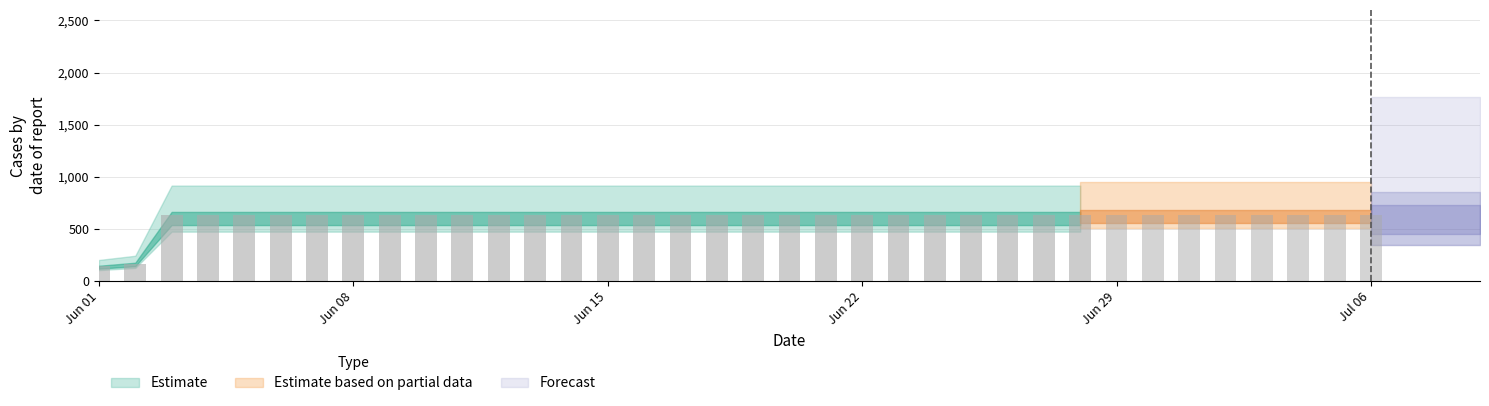

Is it true that the value at 2020-06-07 is 631?

True